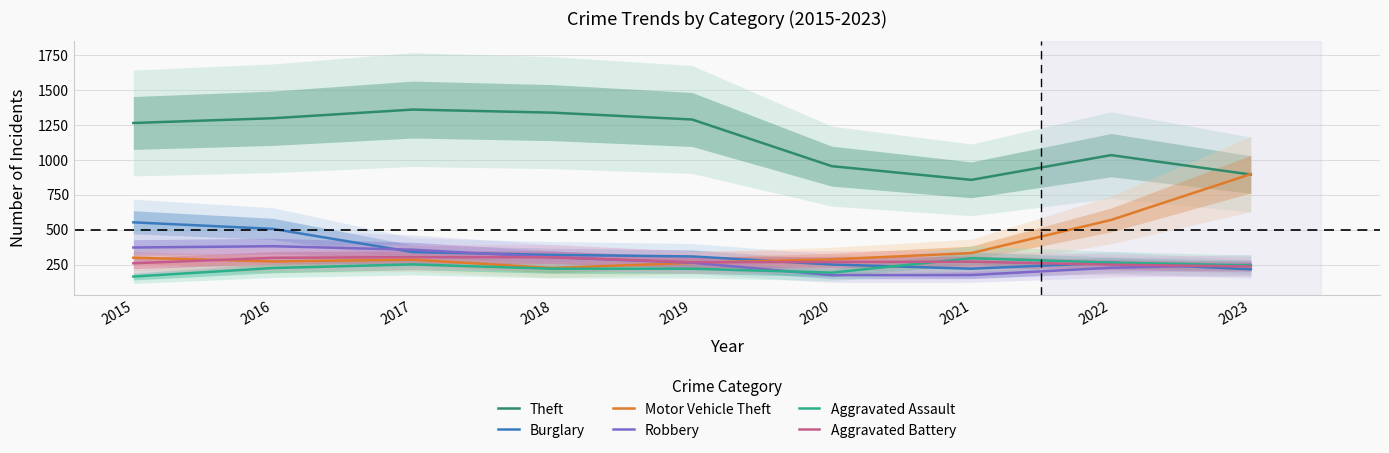

Which series changed the most between 2017 and 2022?

Theft